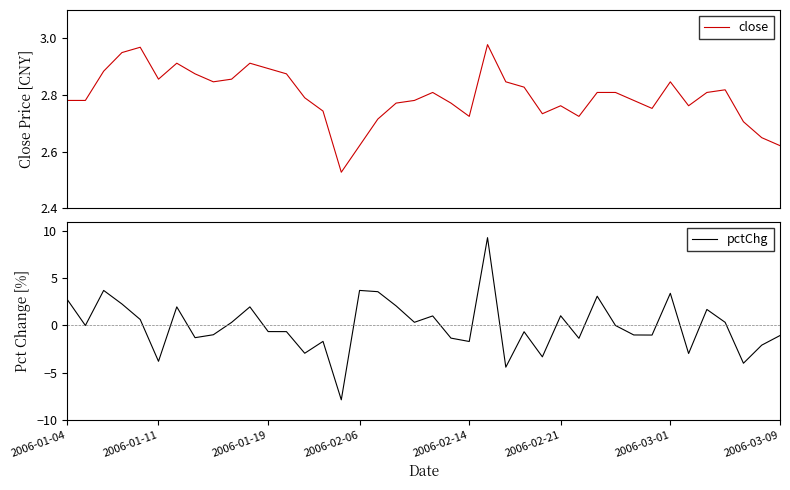

The pctChg series shows -1.1 at 2006-03-09. True or false?

True